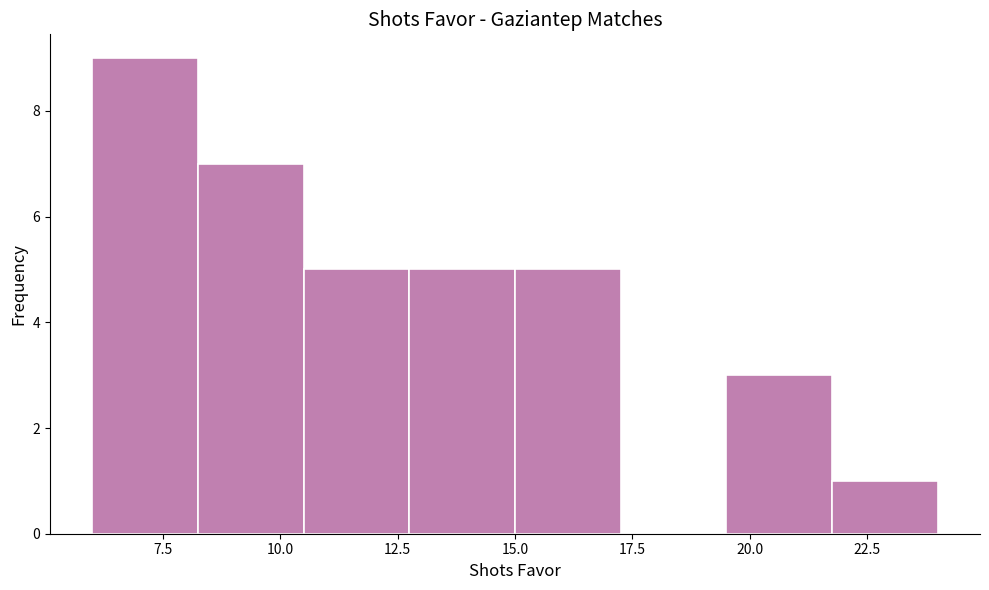

Reading left to right, list every bar in this chart as the range it spans on the x-axis followed by its height. Neither the bar edges nor the heights are printed on the chart, so give them approximately, as read against the axes.

6.00 to 8.25: 9
8.25 to 10.50: 7
10.50 to 12.75: 5
12.75 to 15.00: 5
15.00 to 17.25: 5
17.25 to 19.50: 0
19.50 to 21.75: 3
21.75 to 24.00: 1